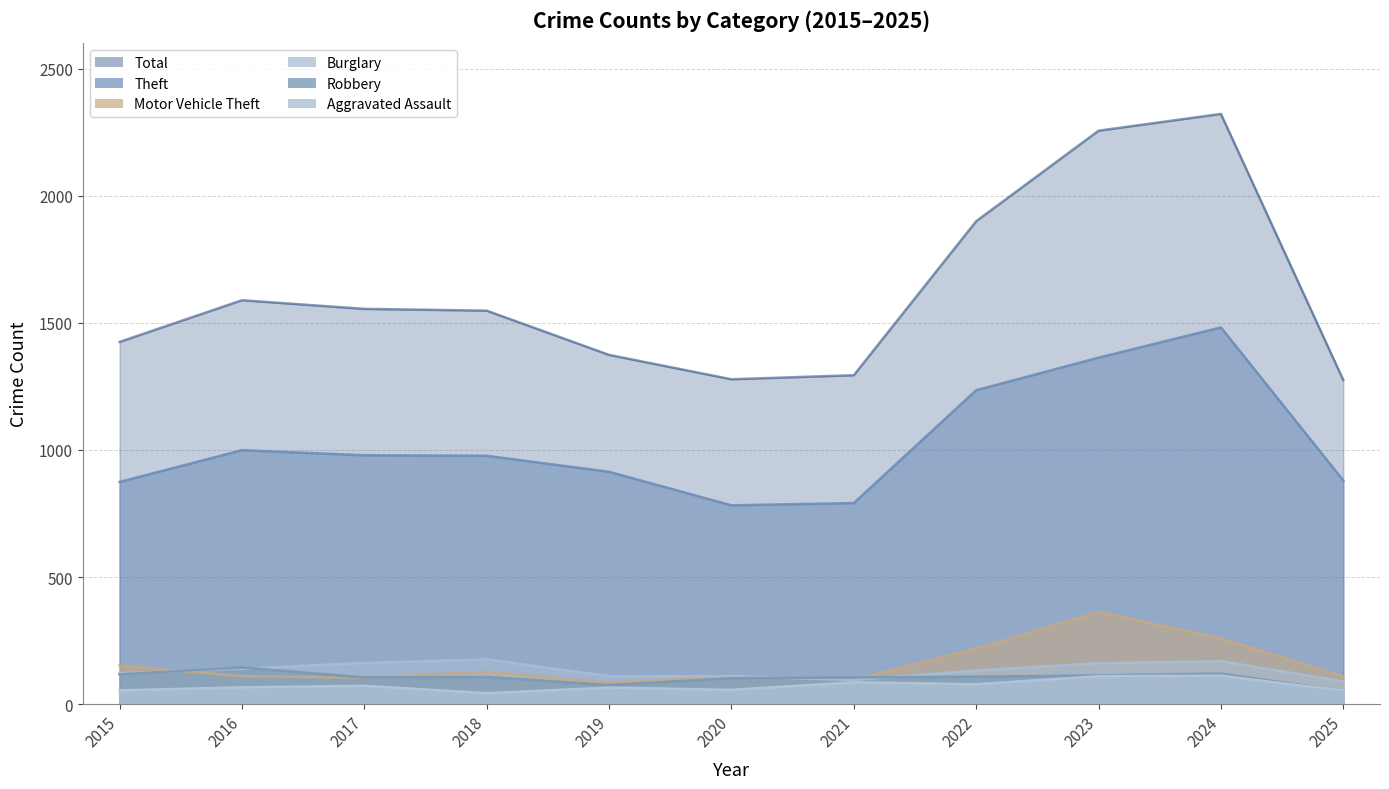

What value does the Robbery series have at 2022, to the nearest 10?

110